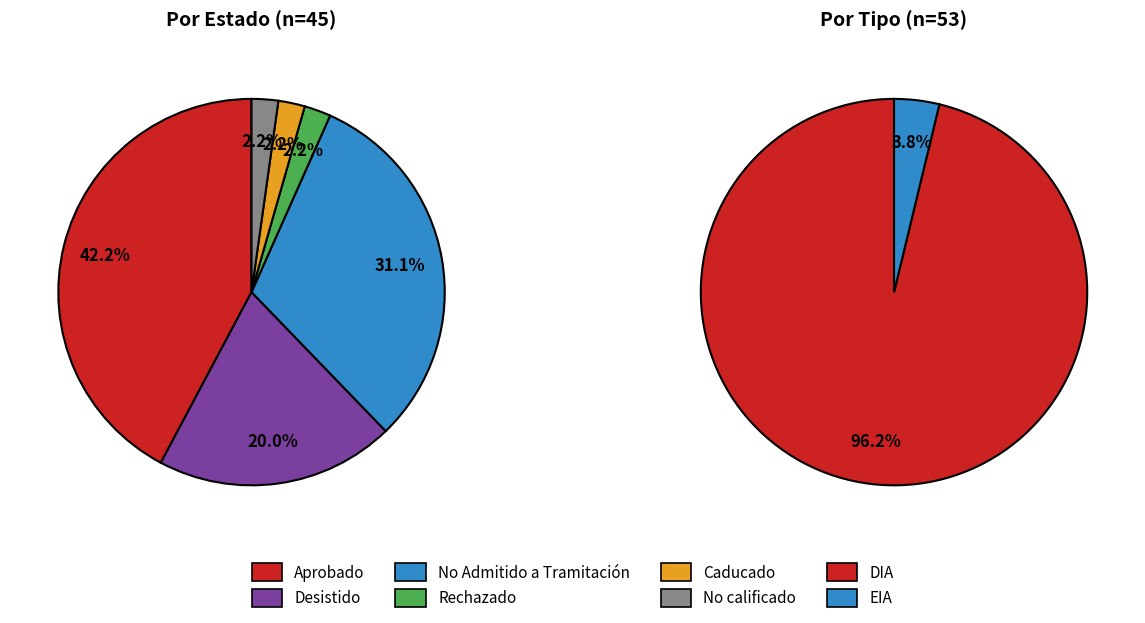

How much of the chart is everything except Caducado?

97.8%